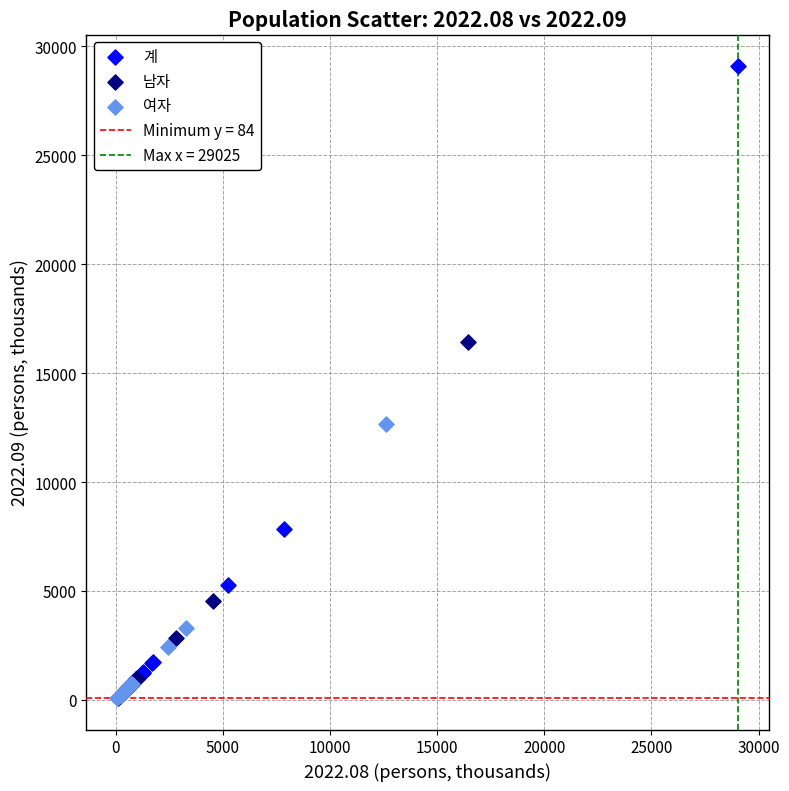

Which series reaches the maximum Y coordinate?

계